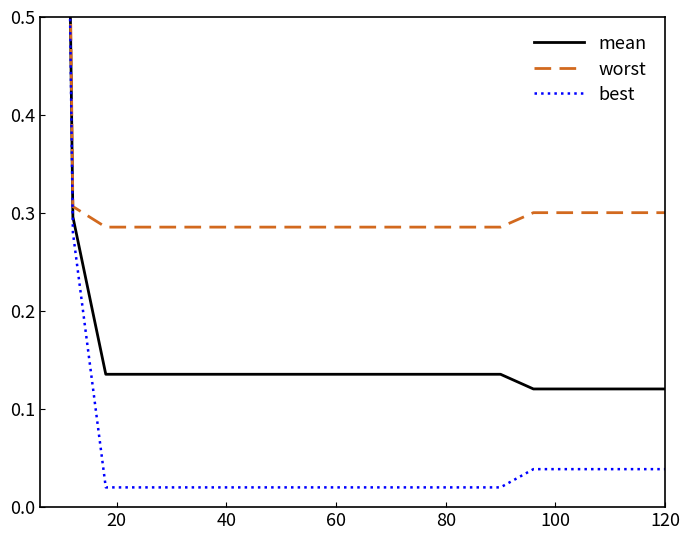

True or false: mean and best cross at least once.

False